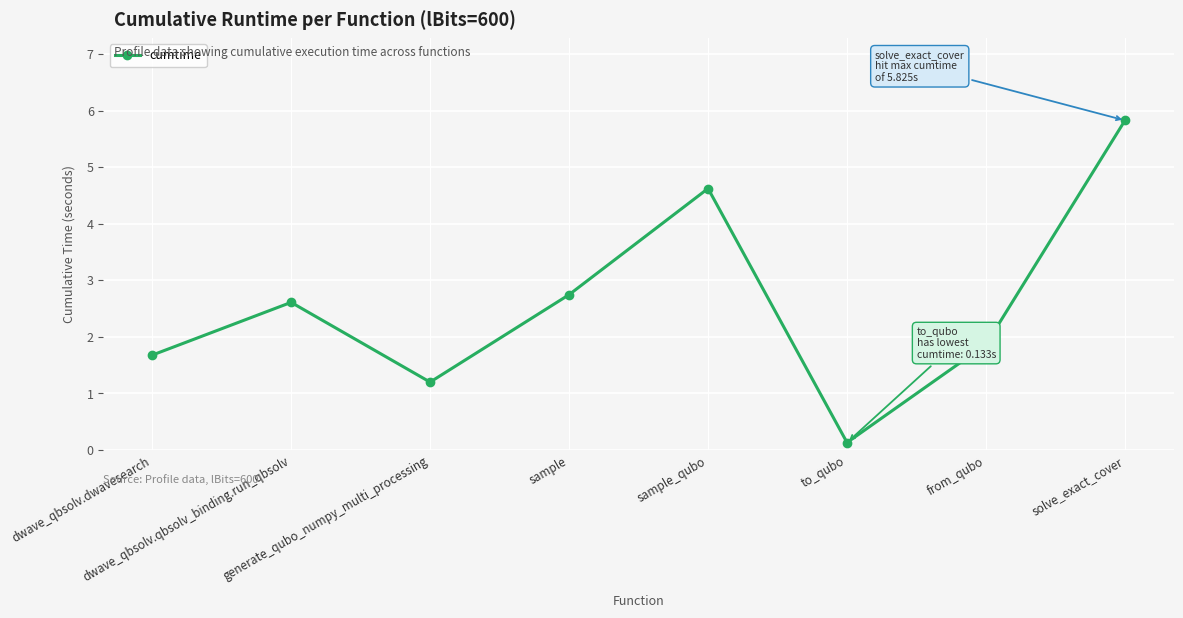

At which label does the data first exceed 2?

dwave_qbsolv.qbsolv_binding.run_qbsolv